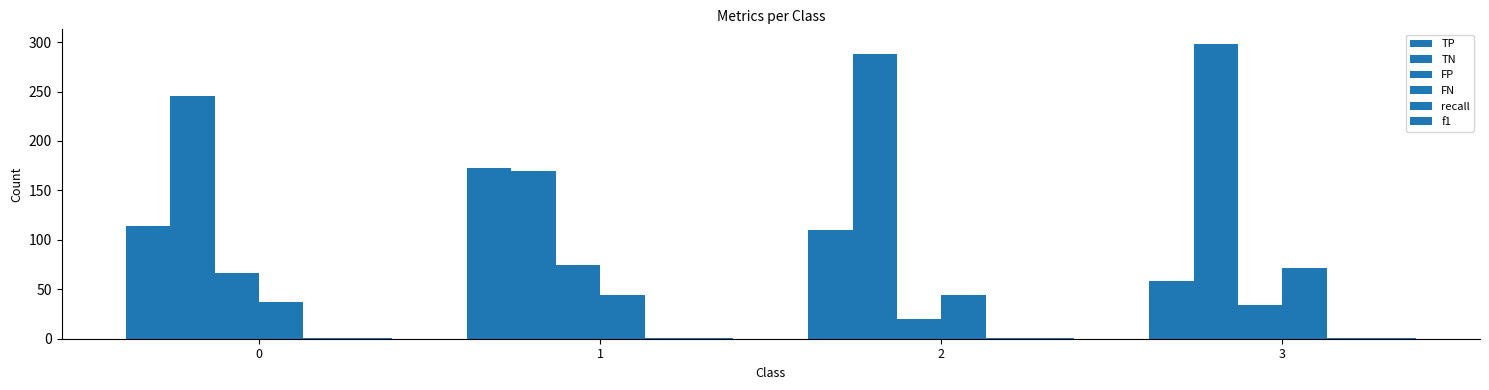

Where is FN nearest to the value 54?

1